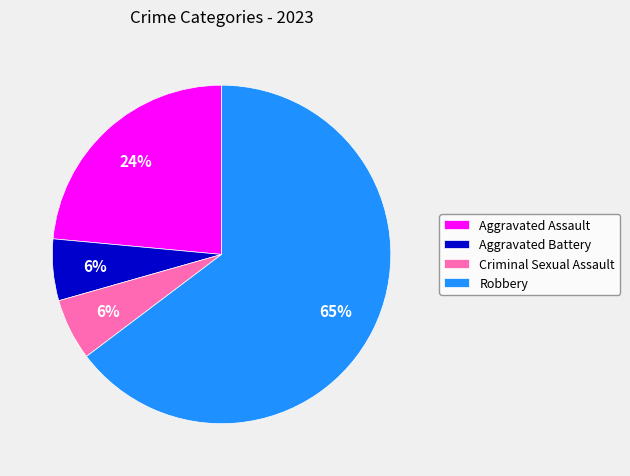

Between Criminal Sexual Assault and Robbery, which is larger?

Robbery